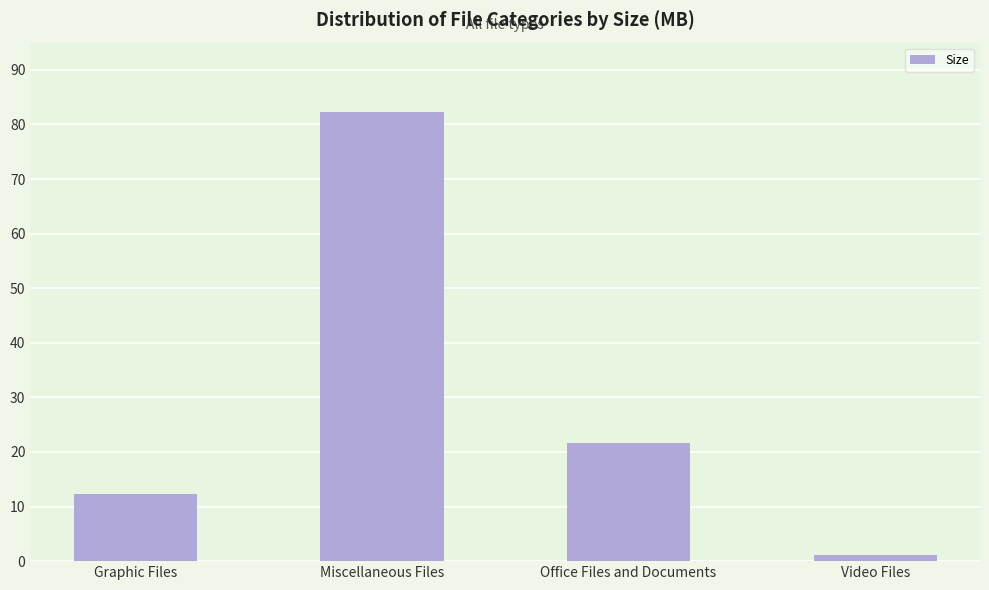

How many values are below 21?

2